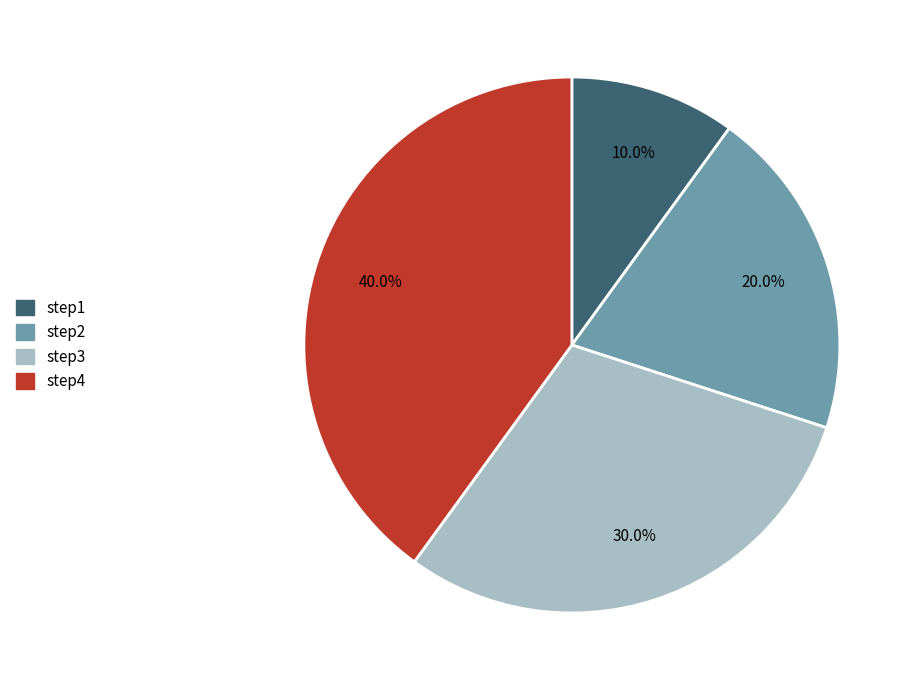

Combined, what portion of the pie is step1 and step2?

30.0%